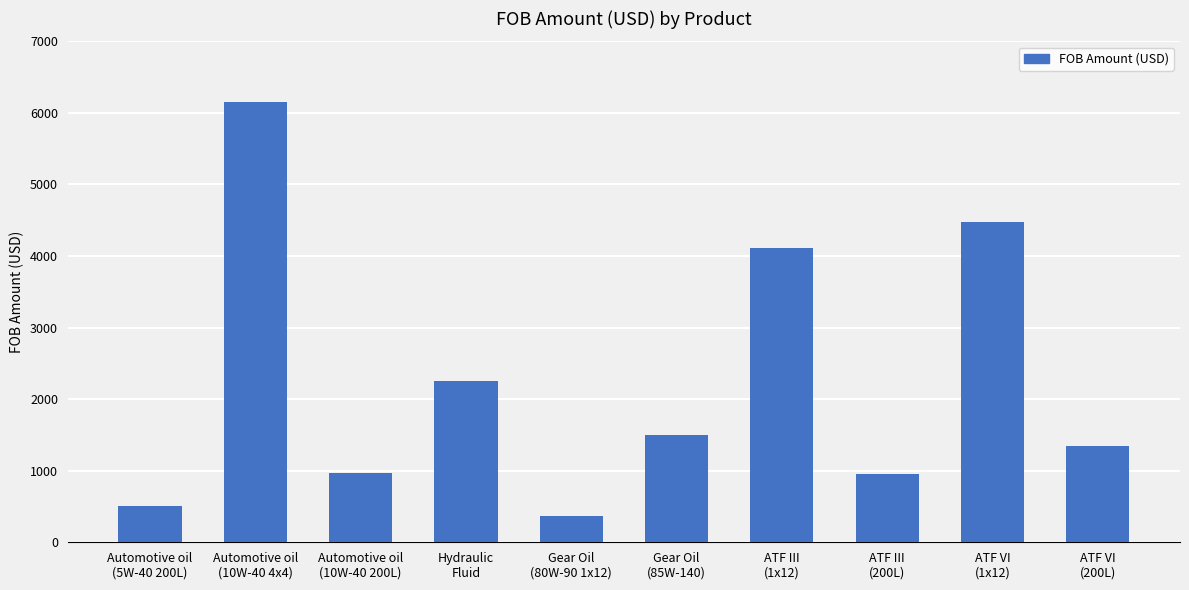

What is the change in value from Hydraulic
Fluid to ATF VI
(1x12)?

+2217.1